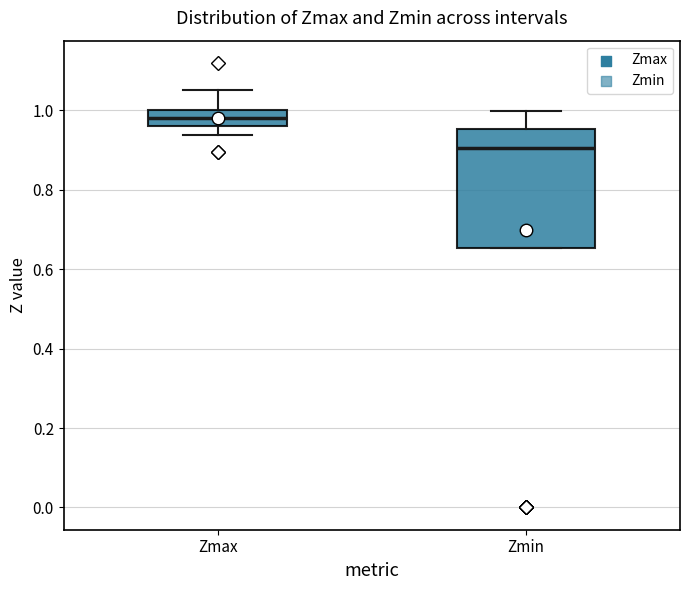

Reading left to right, transcribe this box plot: for each box, give where its median line is, the range the box spans, and where its two whiskers end, as read against the y-axis. The values are not printed on the chart, so give them approximately, as read against the axis.

Zmax: median 0.98, box 0.96 to 1.00, whiskers 0.94 to 1.06
Zmin: median 0.90, box 0.66 to 0.96, whiskers 0.66 to 1.00